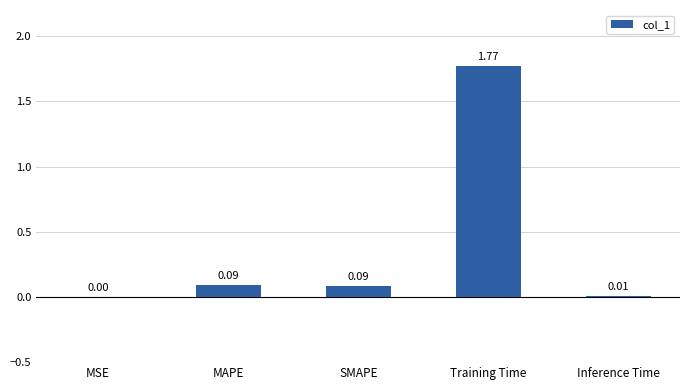

Which category has the highest value across all series?

Training Time